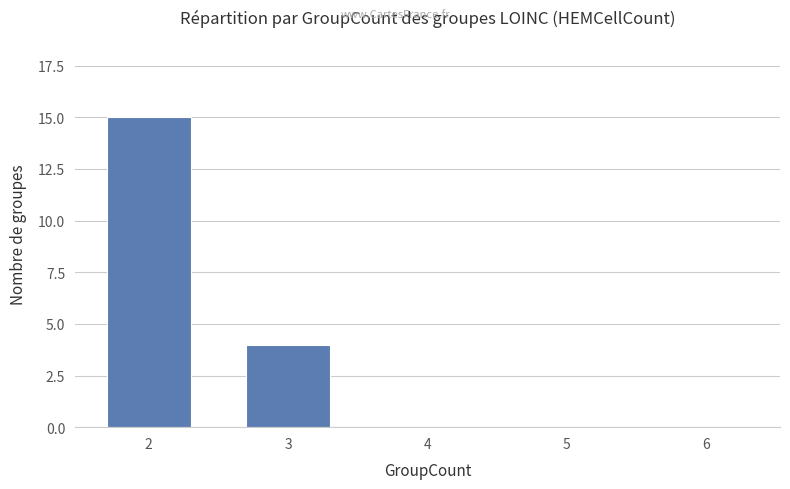

At which label is the value closest to 7?

3